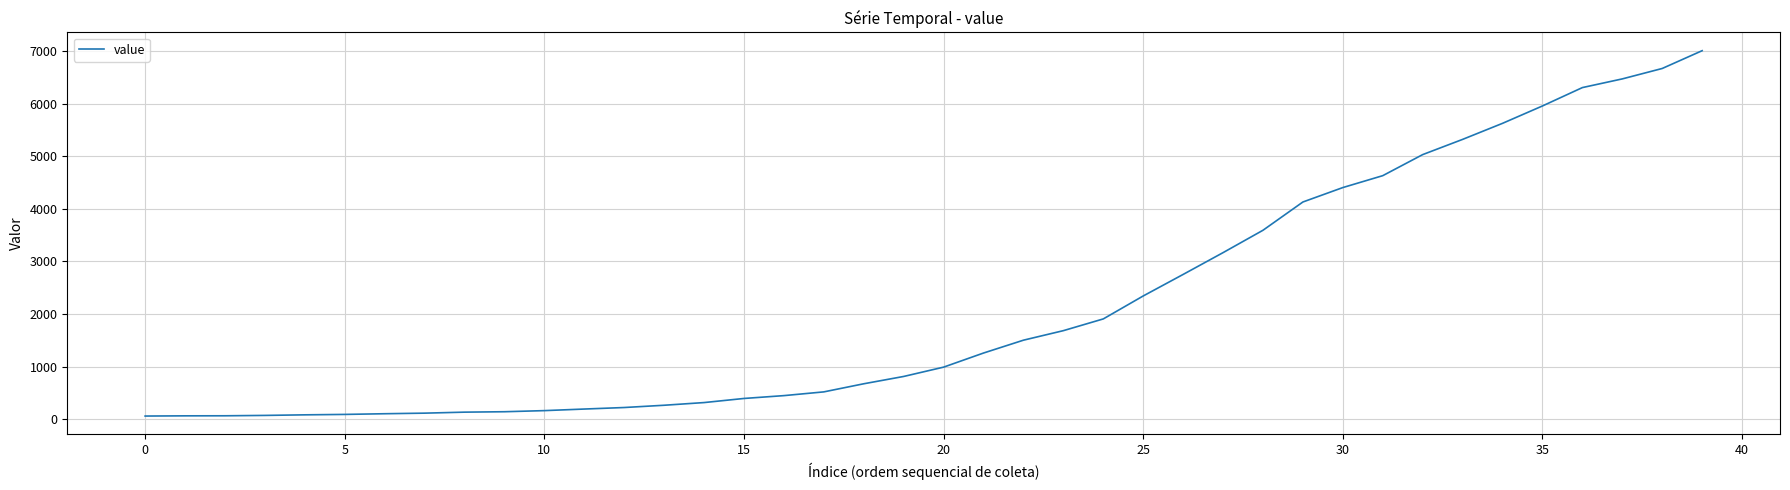

How many lines are shown in the chart?

1